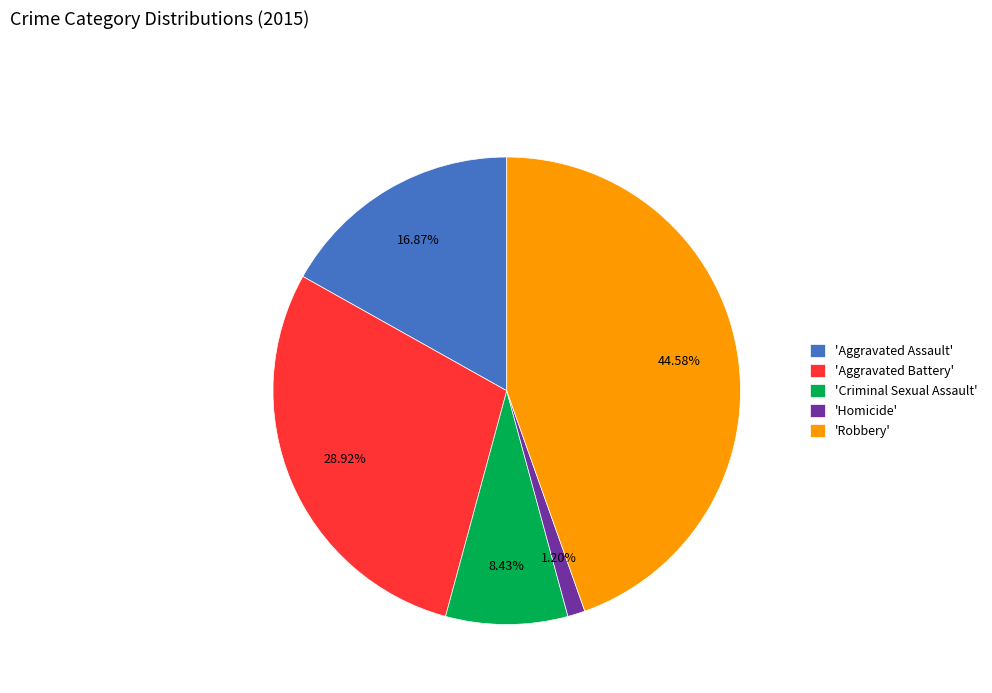

What is the ratio of the value at 'Aggravated Battery' to the value at 'Criminal Sexual Assault'?

3.4